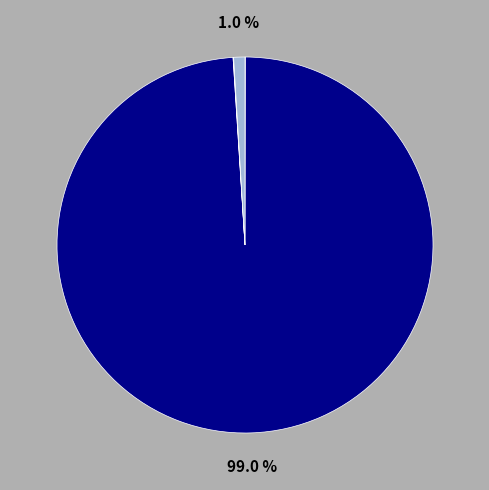

Does any single category account for the majority?

Yes